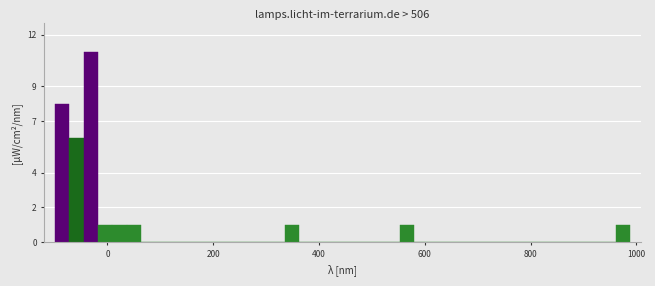

Read against the x-axis, roughly where is the centre of the tallest bar?

-40